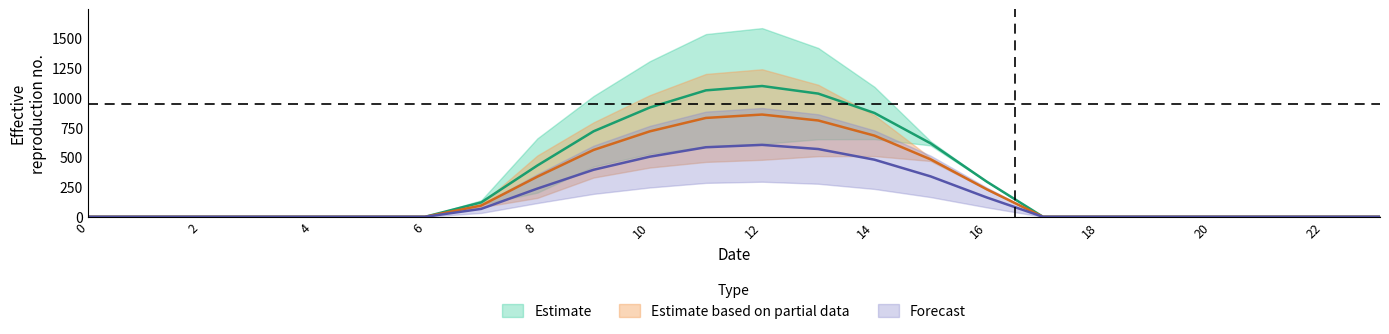

At which category does 8.0 reach its first local peak?

12